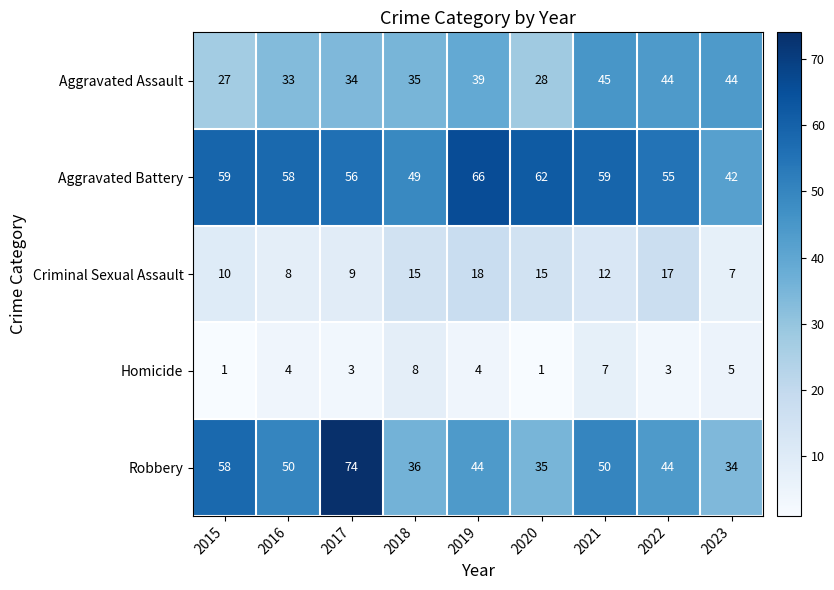

What is the sum of all Robbery values?

425